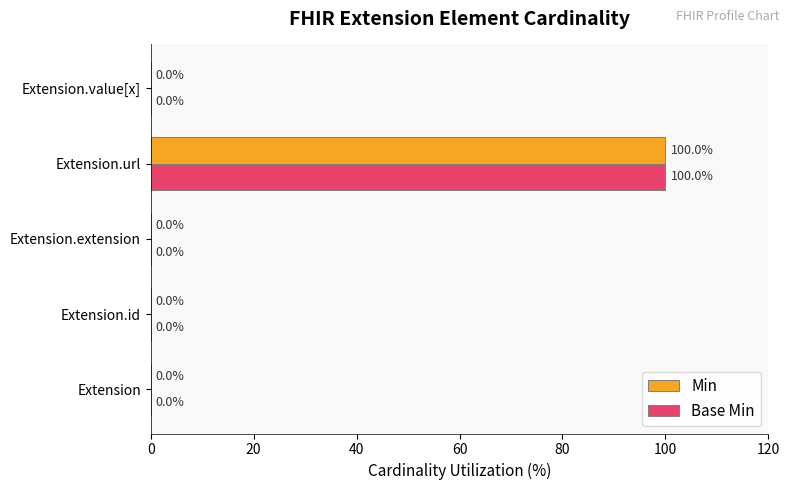

What is the greatest value displayed?

100